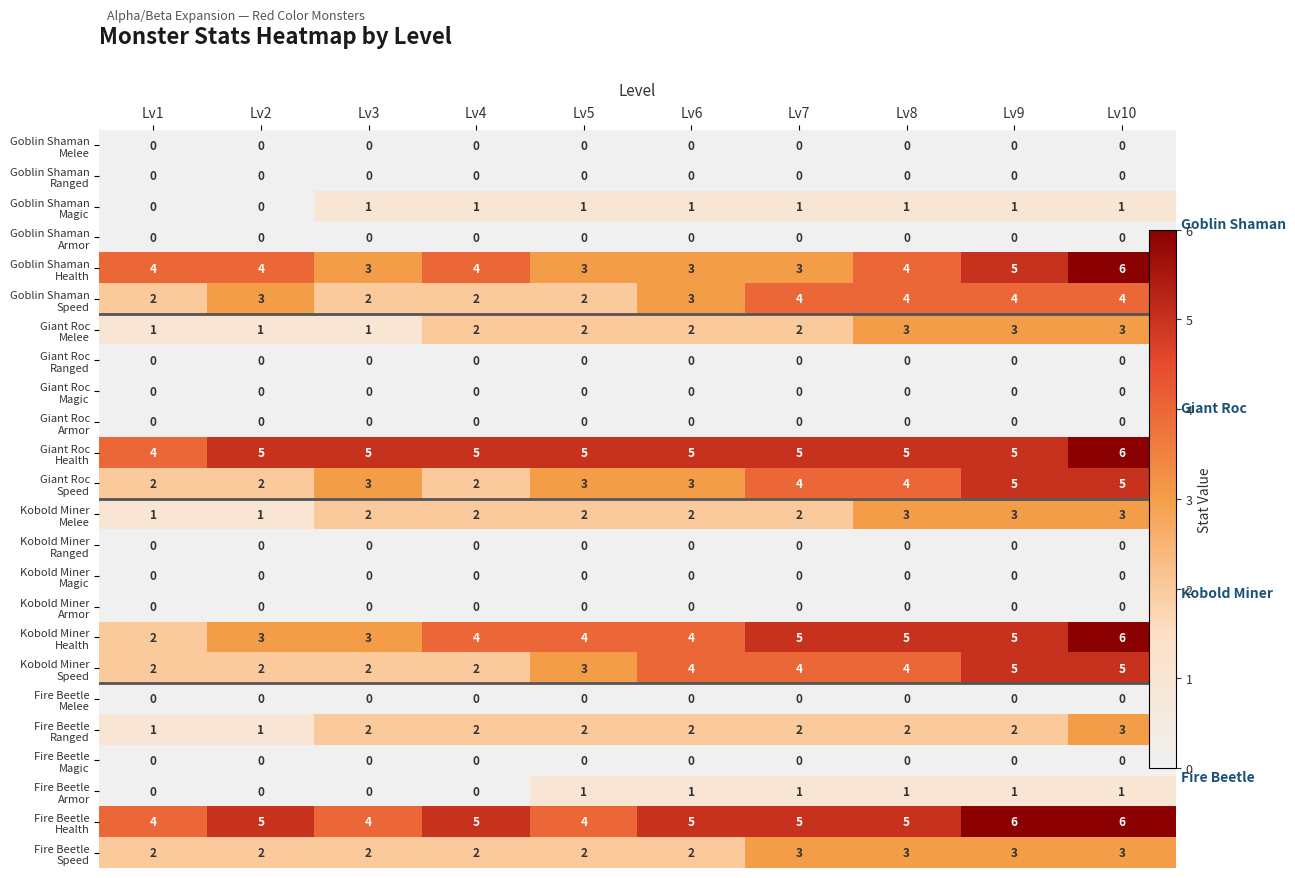

The value of Giant Roc Armor at Lv10 is 0. True or false?

True